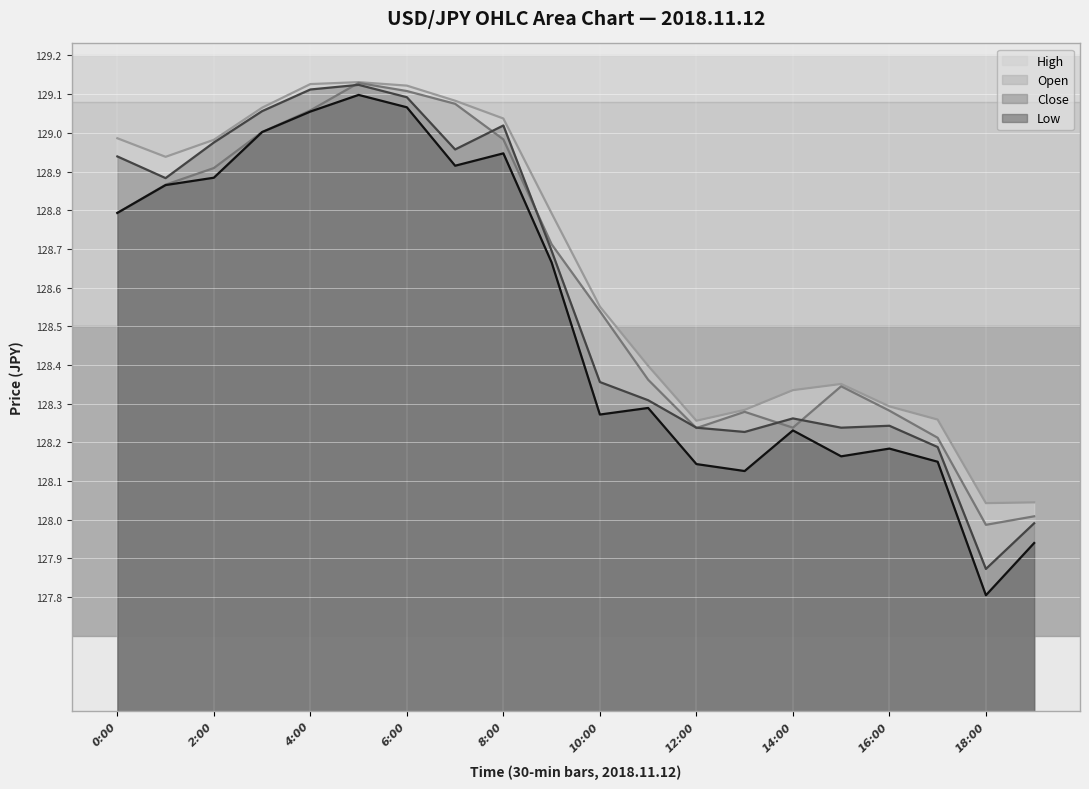

How many data points in open line are less than 128?

1